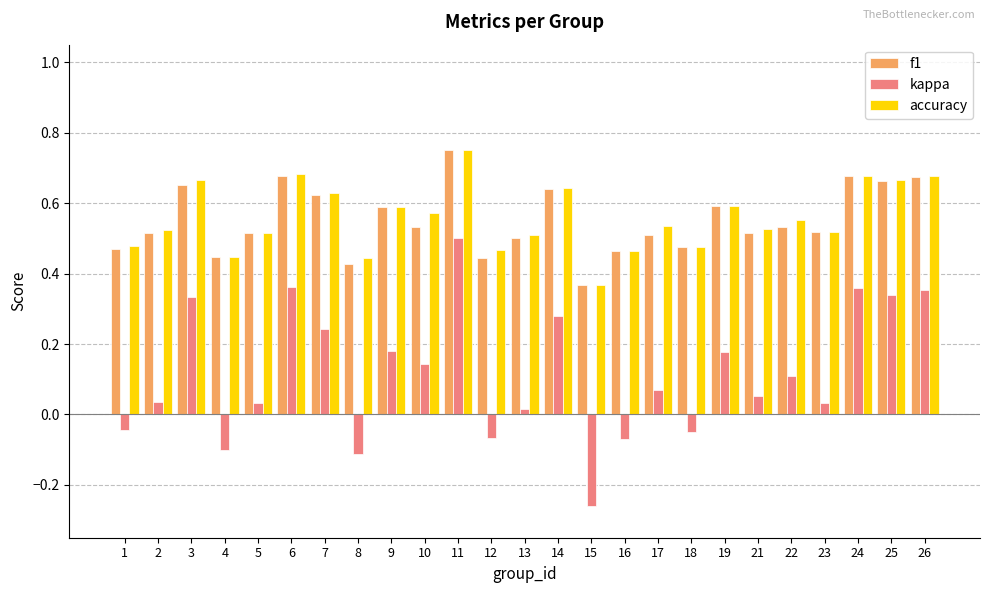

What is the sum of the accuracy values at 22 and 2?

1.1